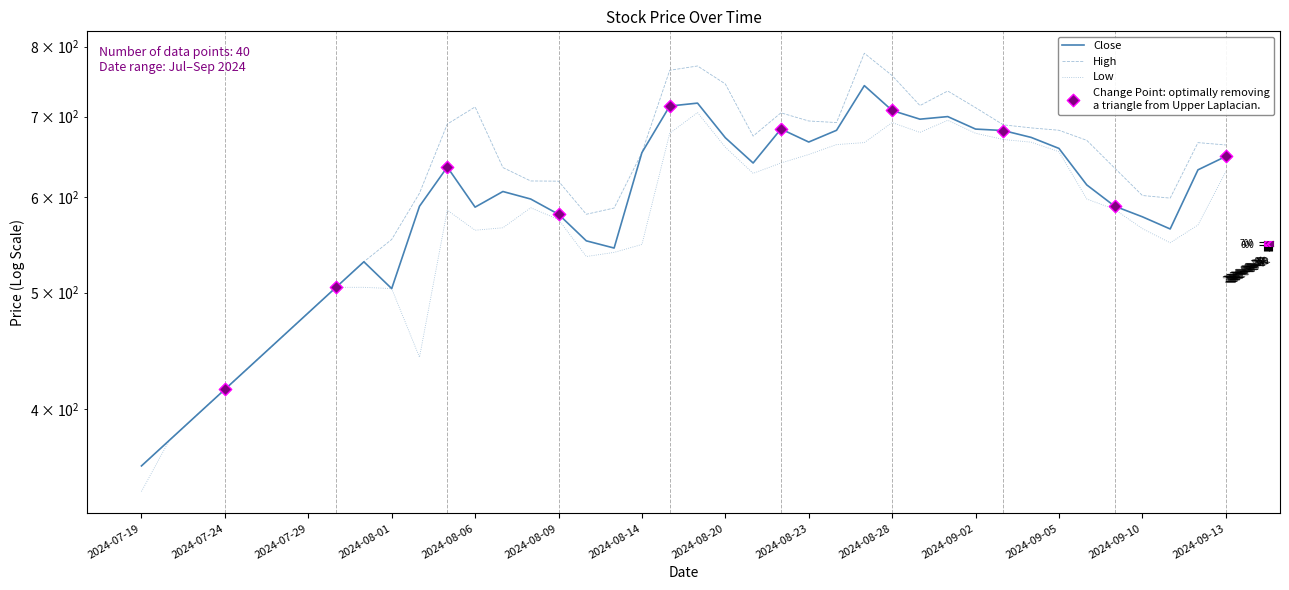

What is the total value across all series at 2024-08-05?

1911.0